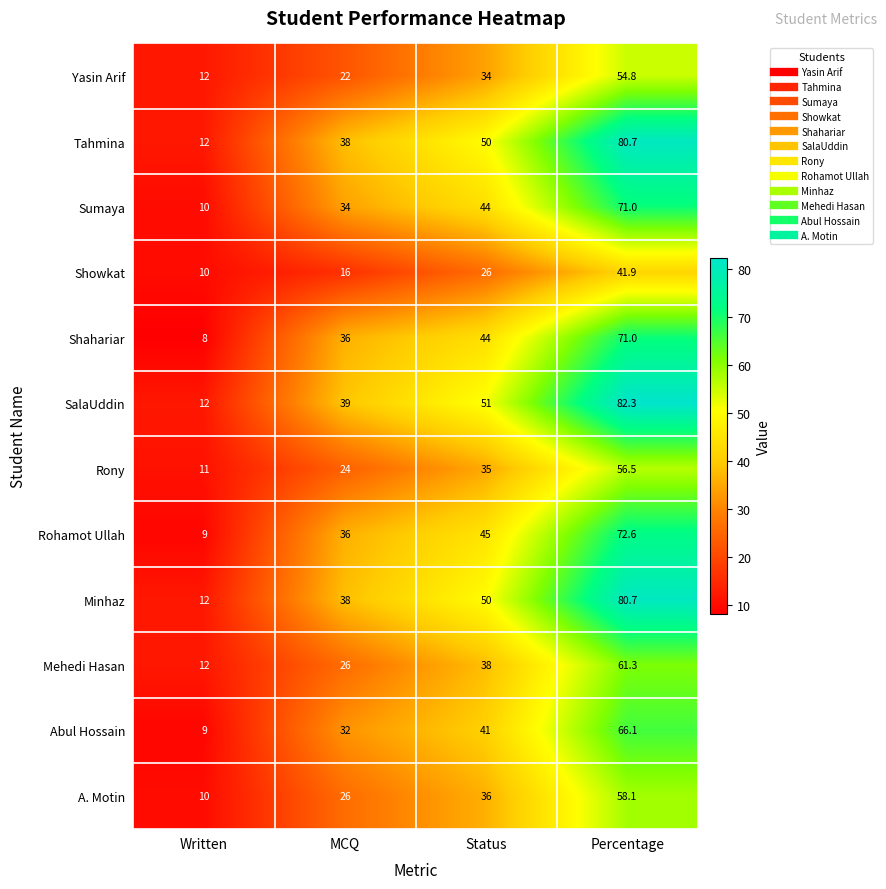

List the labels in order of Shahariar value, smallest first.

Written, MCQ, Status, Percentage